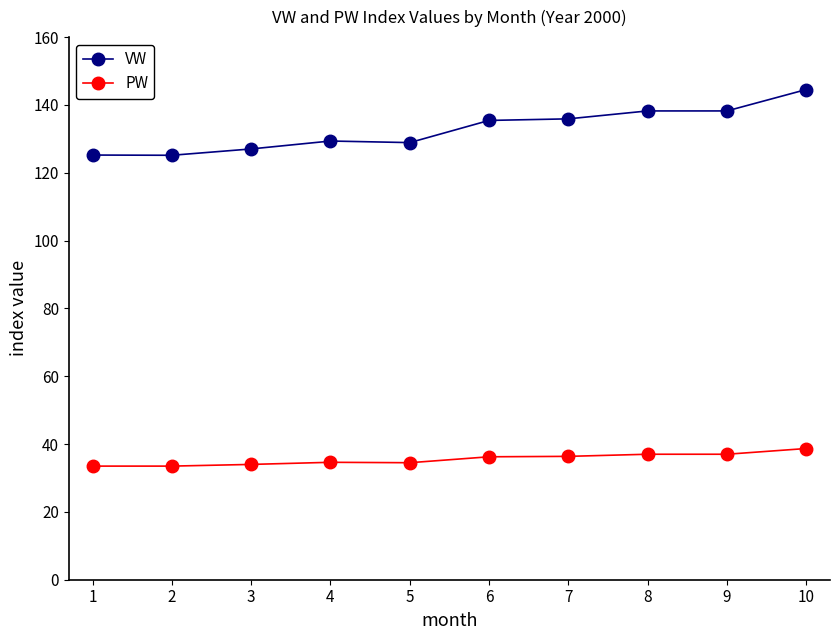

At how many categories does at least one series exceed 56?

10